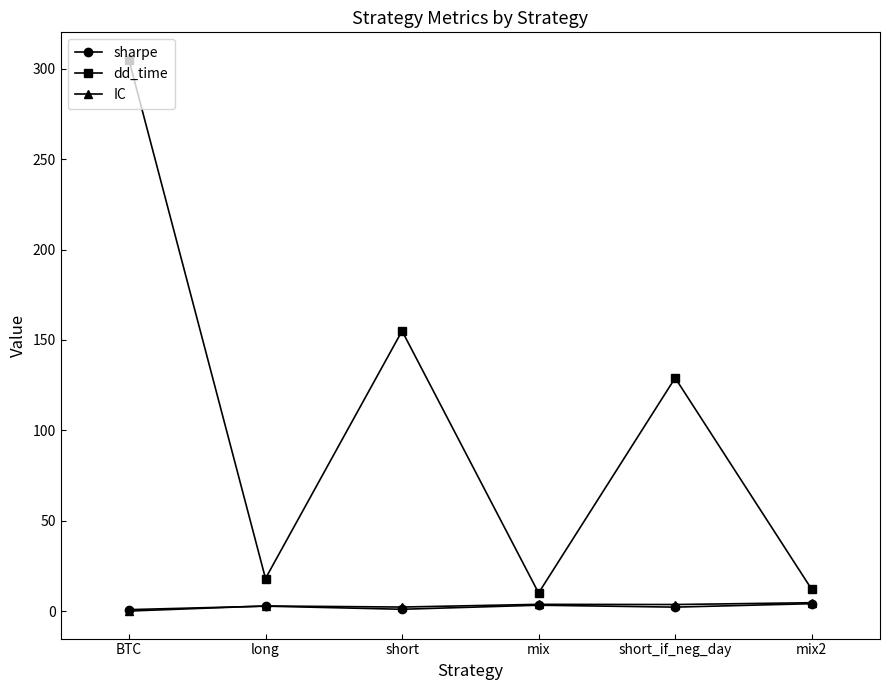

At which label does dd_time reach its peak?

BTC